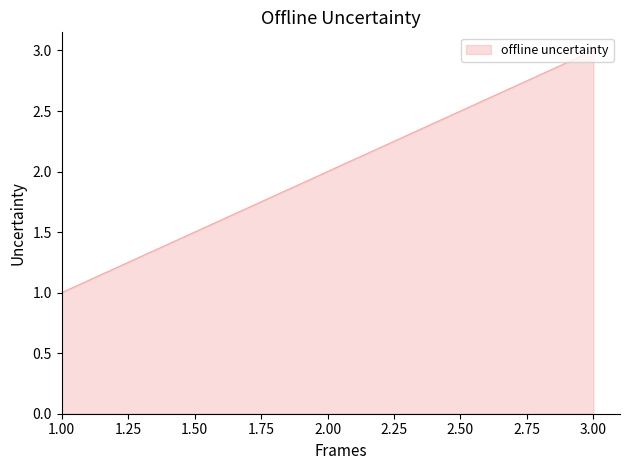

List the labels in order of value, smallest first.

1.00, 2.00, 3.00